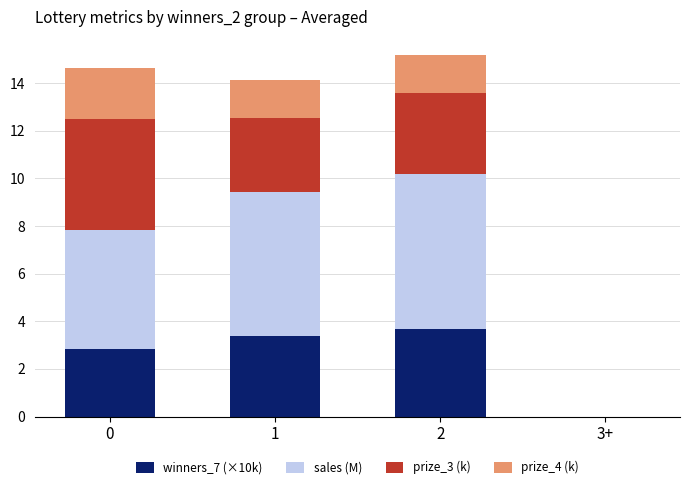

Where is winners_7 (×10k) nearest to the value 1?

3+